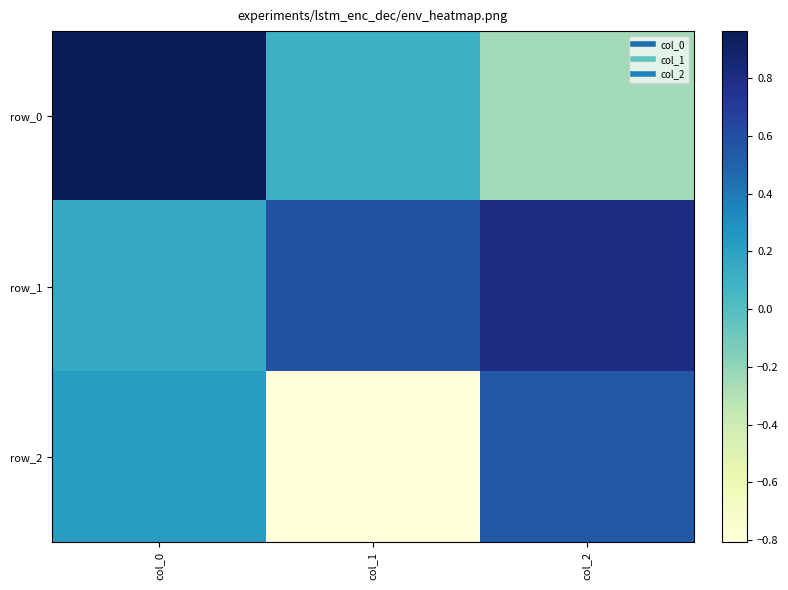

At which label is row_1 closest to 0?

col_0